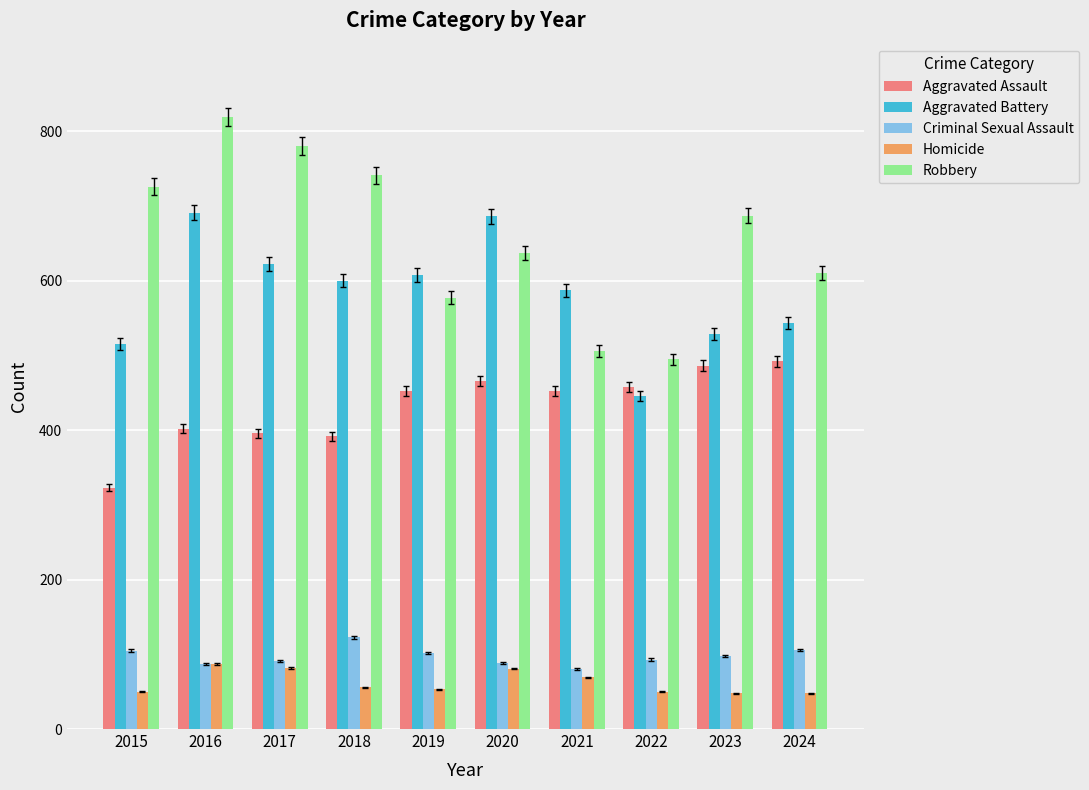

What is the difference between the second highest and second lowest values in the Homicide series?

34